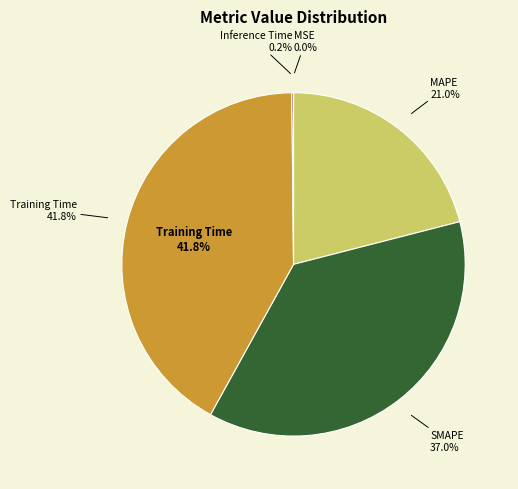

Which slice is the largest?

Training Time